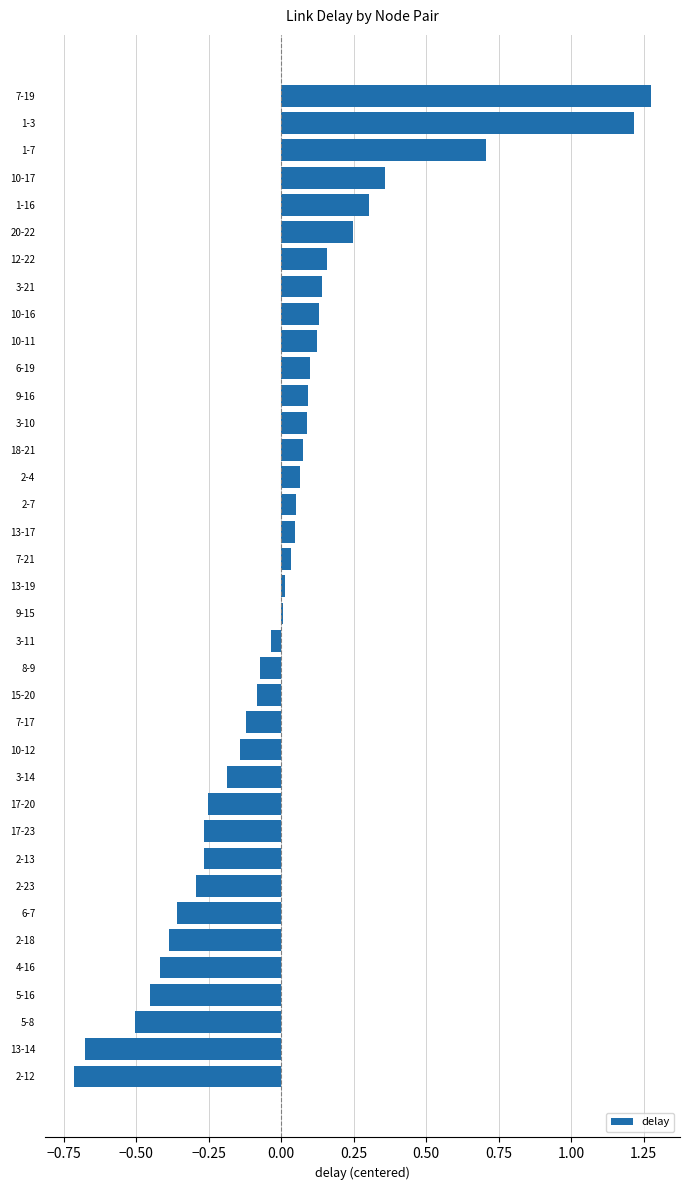

The chart shows a value of 0.1 at 2-7. True or false?

True